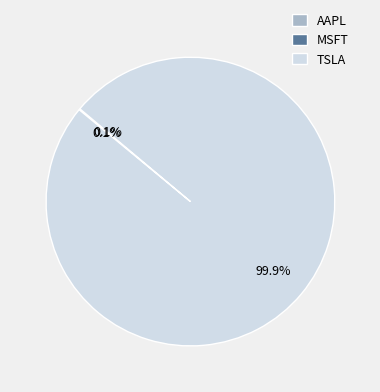

Which slice is the largest?

TSLA